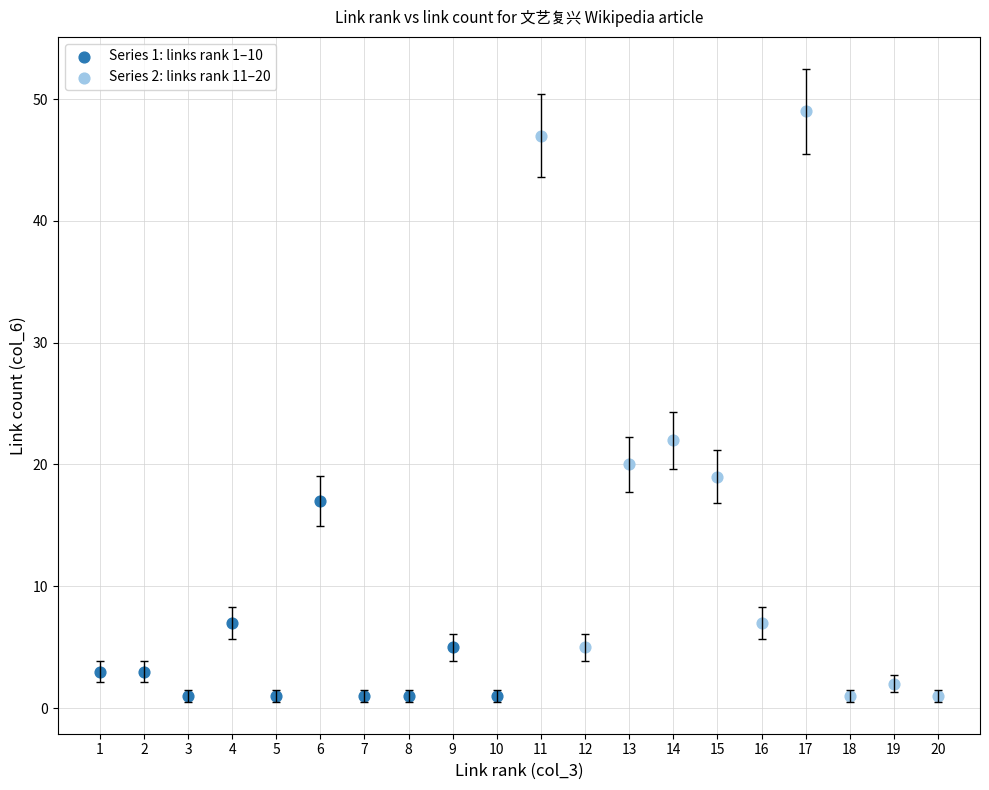

Which series has the largest Y range (max minus min)?

Series 2: links rank 11–20